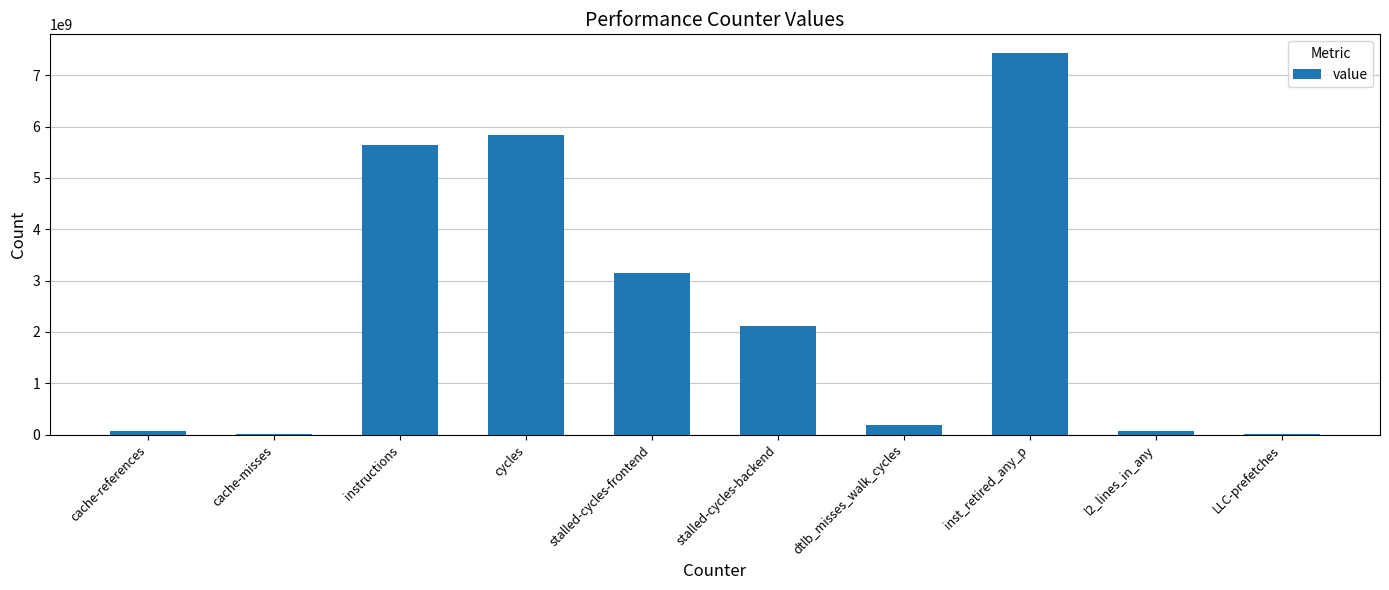

What is the approximate value at l2_lines_in_any?

79112741